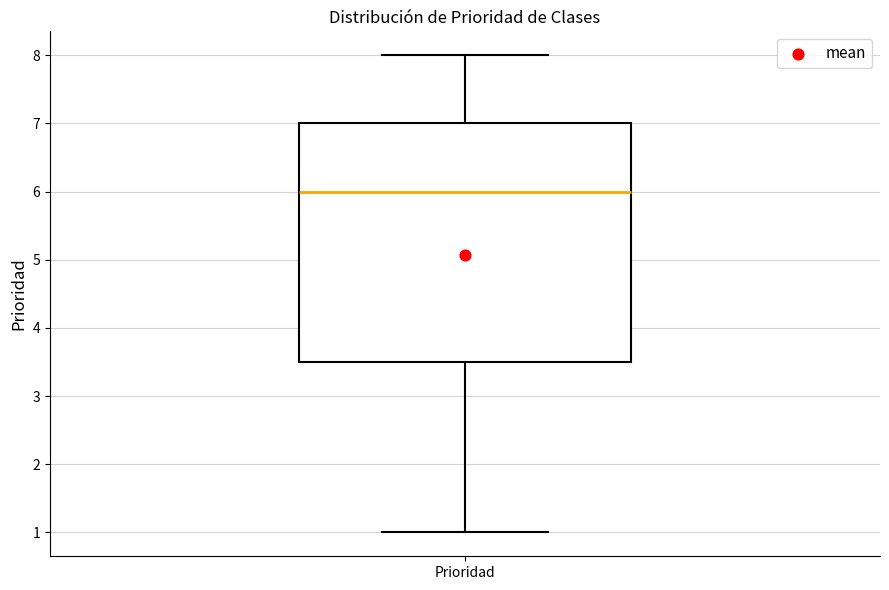

Where is the upper edge of the box for Prioridad on the y-axis? The values are not printed on the chart, so give them approximately, as read against the axis.

7.0